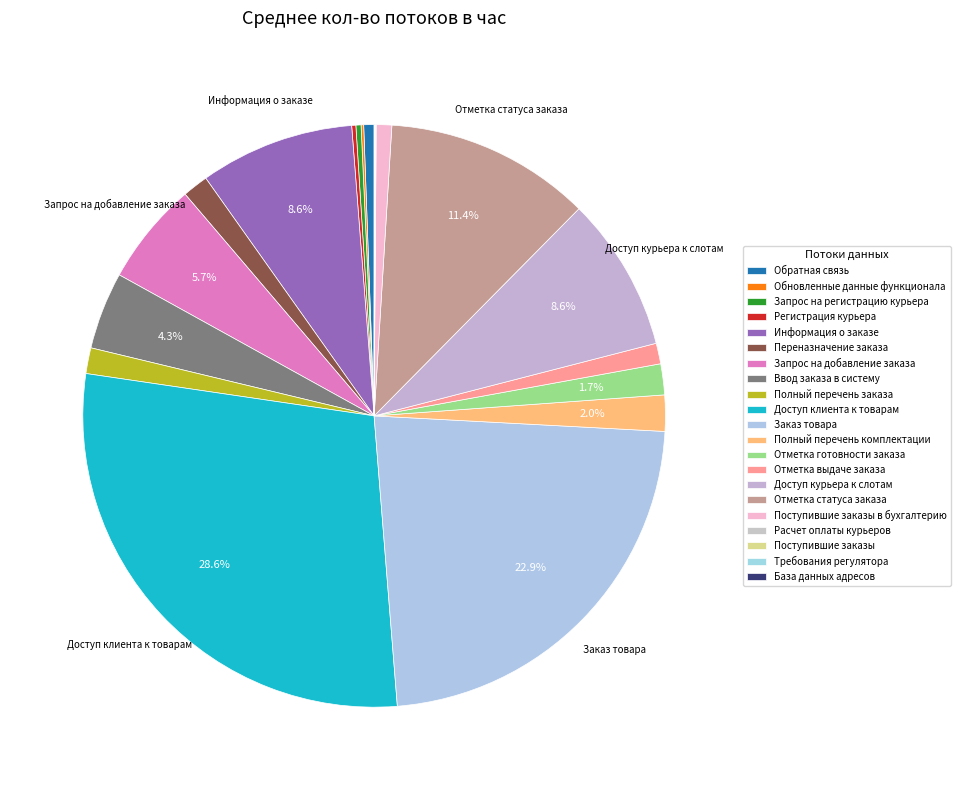

True or false: Запрос на регистрацию курьера accounts for 1% of the total.

False